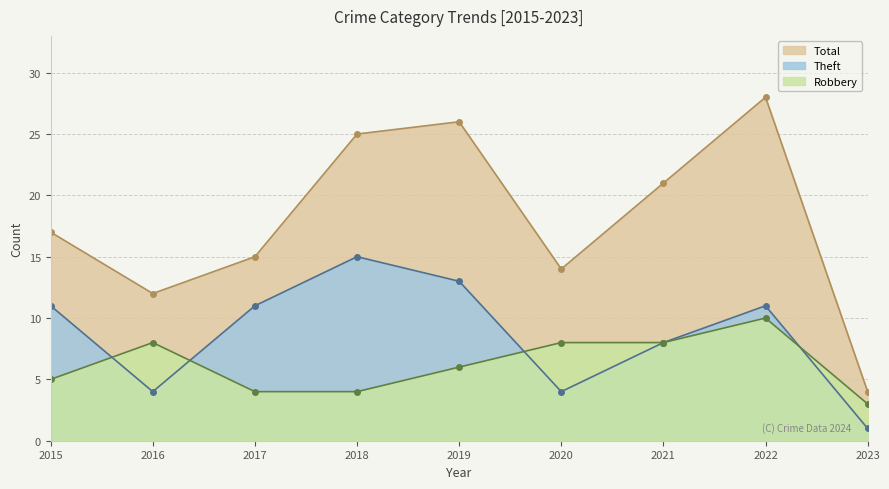

At which category does Theft reach its first local peak?

2018